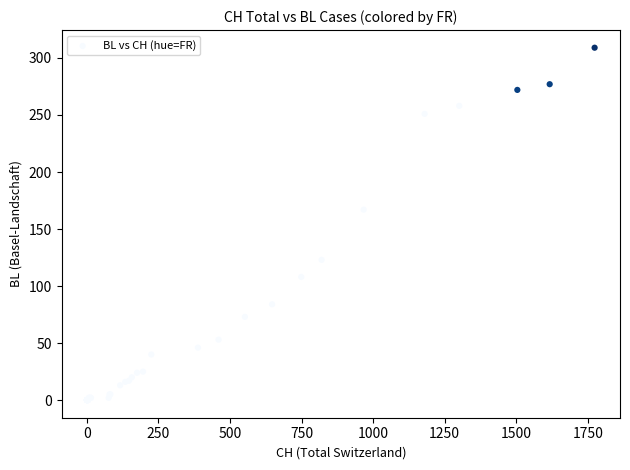

What Y value in the scatter plot is closest to 154?

167